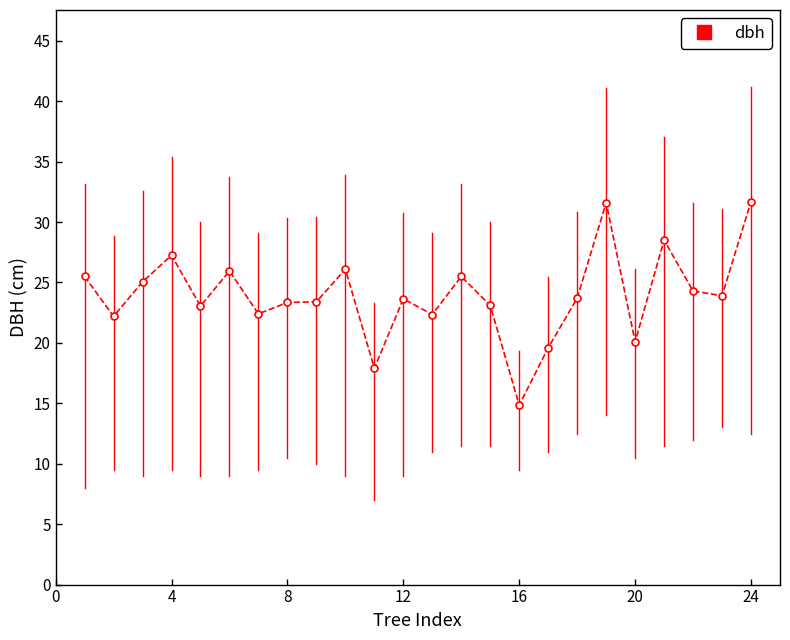

What is the sum of all values?

575.0